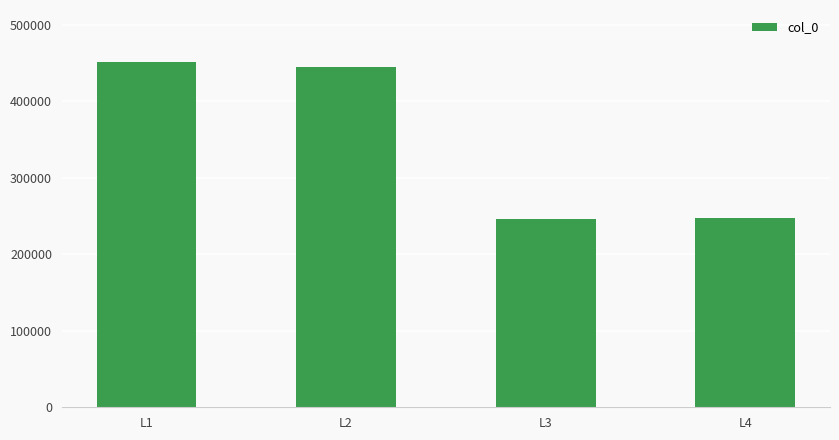

The value at L2 is 288914. True or false?

False